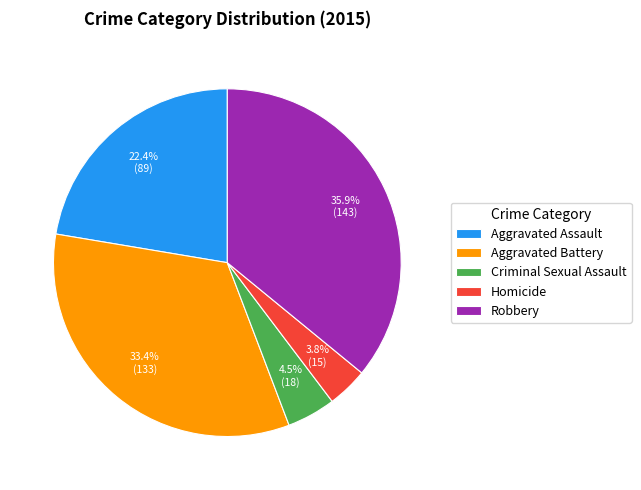

The Aggravated Assault slice represents 31% of the pie. True or false?

False